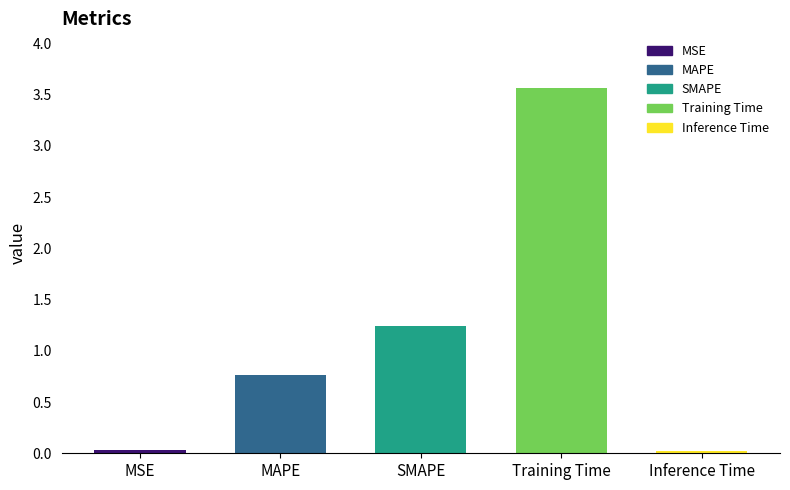

What position from the right is Inference Time?

1